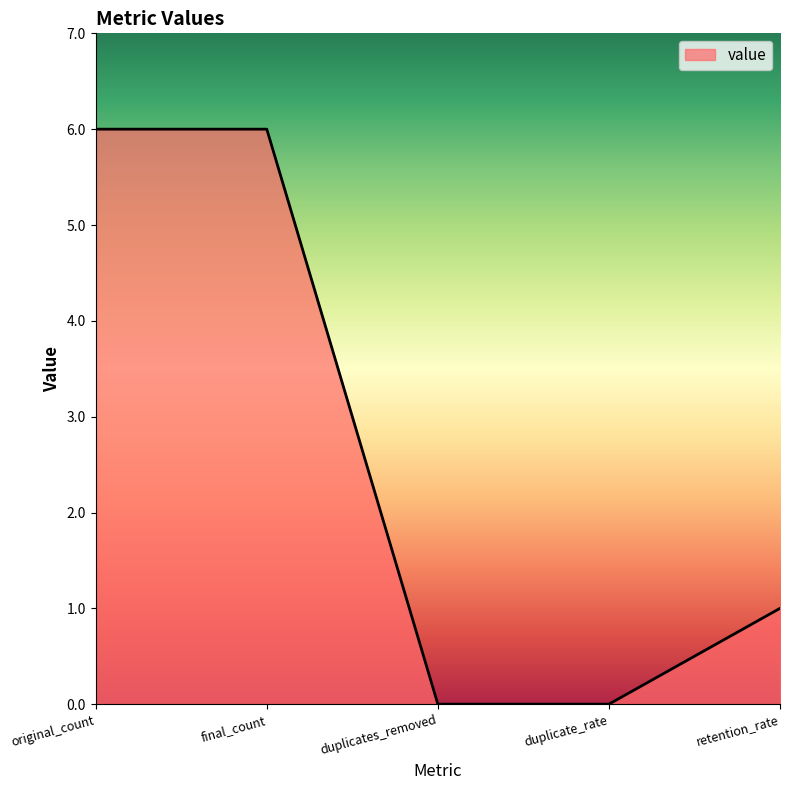

What position from the left is duplicates_removed?

3